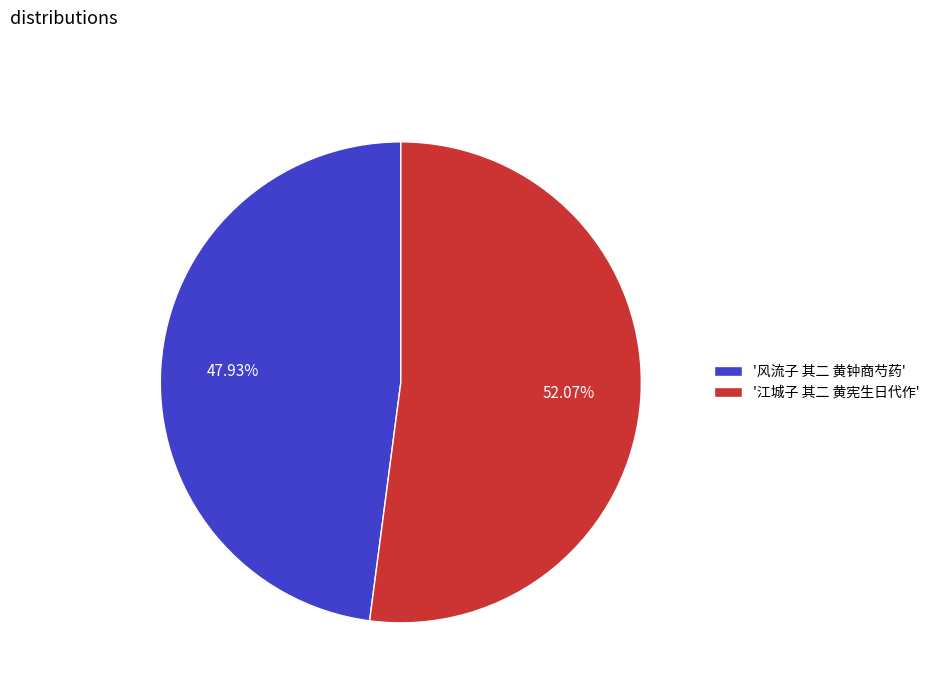

Combined, do '江城子 其二 黄宪生日代作' and '风流子 其二 黄钟商芍药' account for over 50%?

Yes